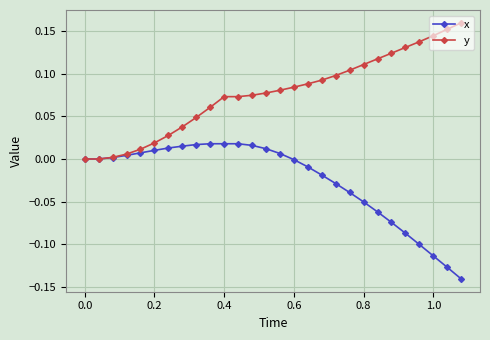

List the series in order of their peak value, lowest first.

x, y